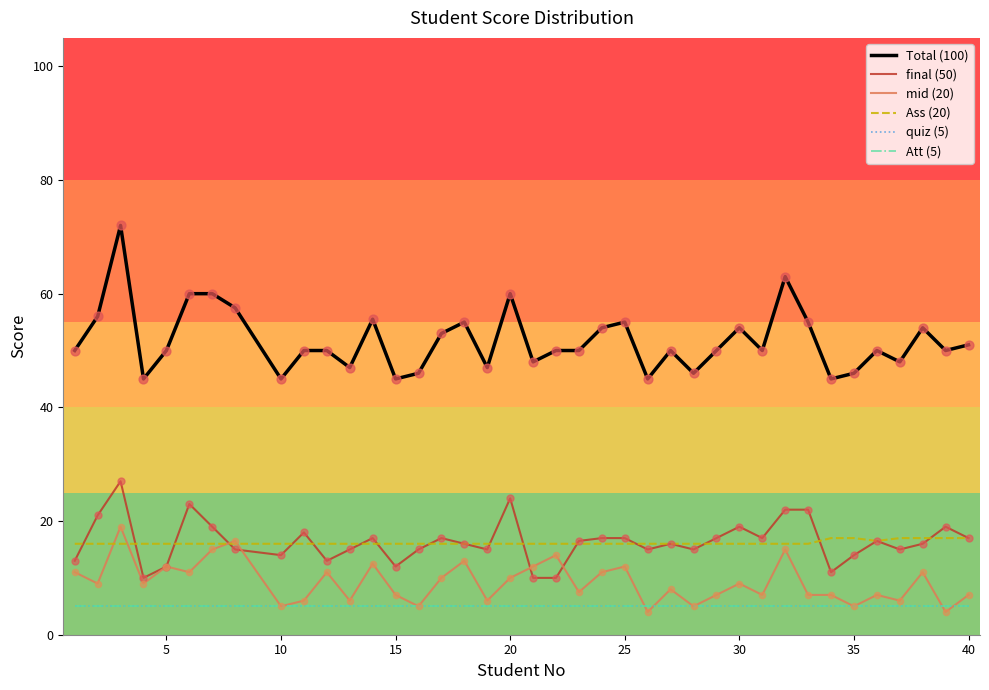

Is this an area chart (filled region under the line)?

No